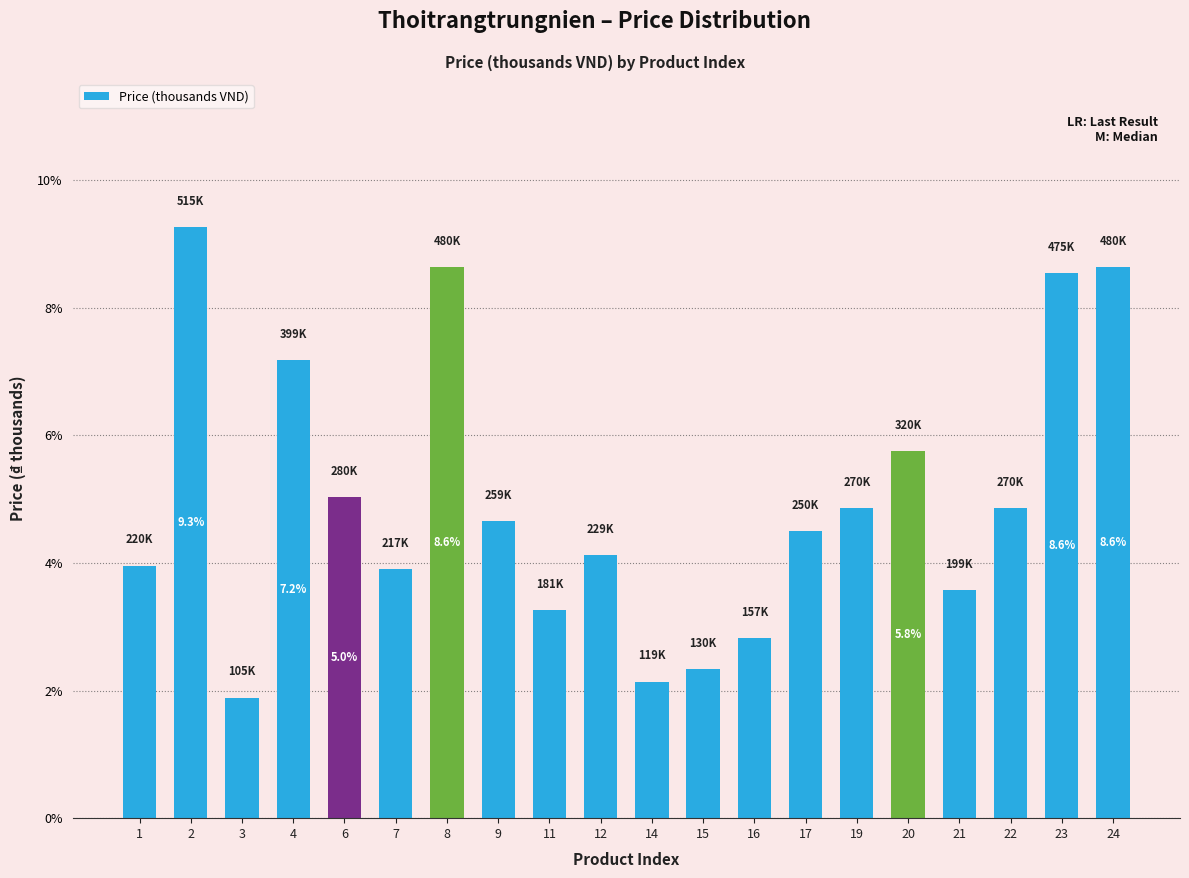

What is the ratio of the value at 2 to the value at 12?

2.2